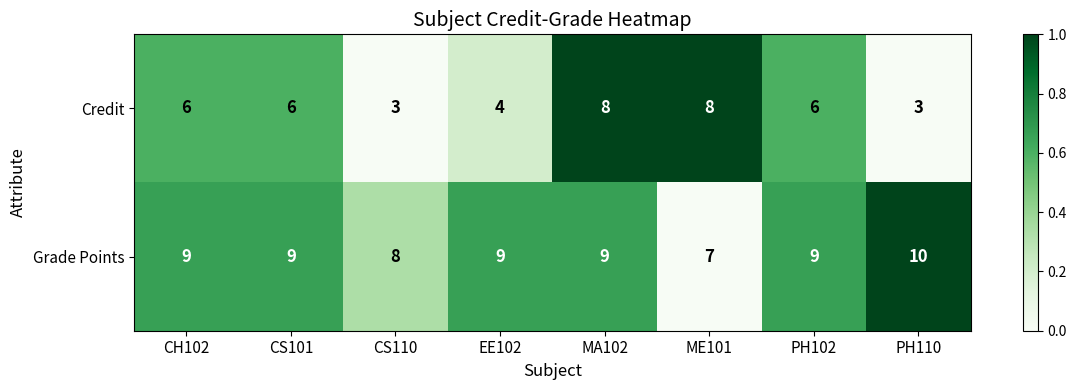

The value of Credit at MA102 is 8. True or false?

True